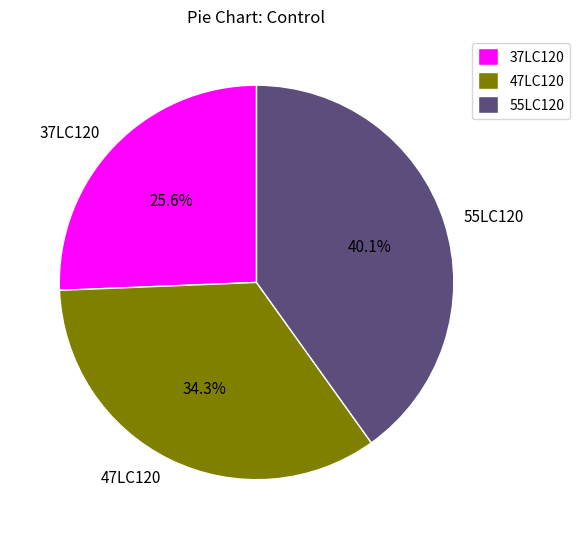

What portion of the pie excludes 37LC120?

74.4%